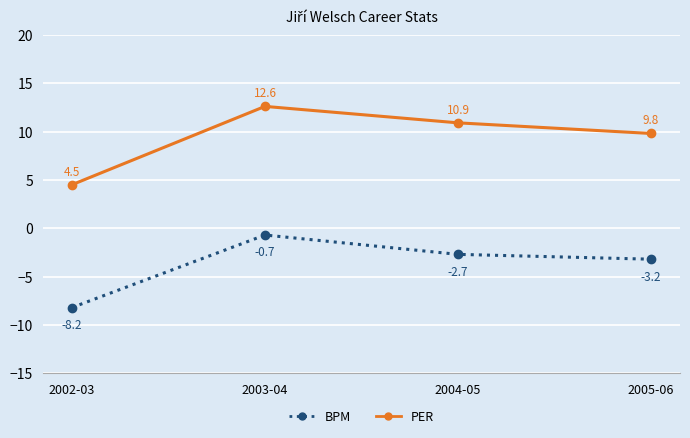

Is the value of BPM at 2005-06 greater than the value of PER at 2003-04?

No